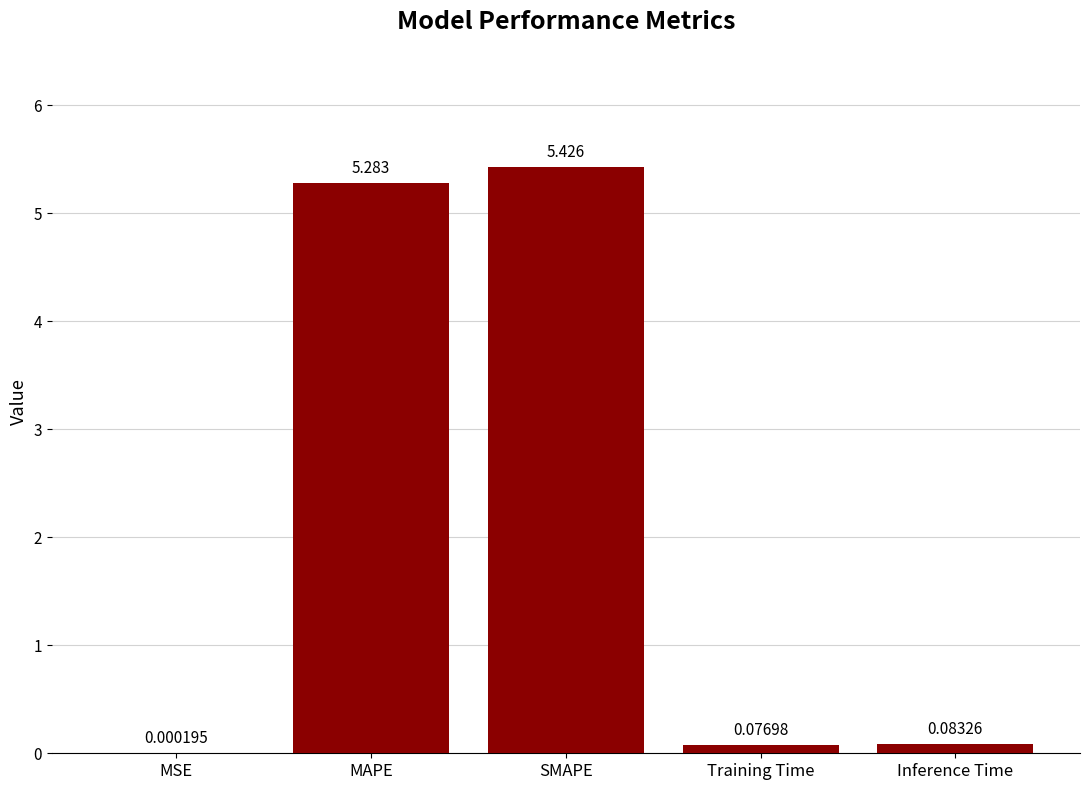

Where is the data nearest to the value 2?

Inference Time